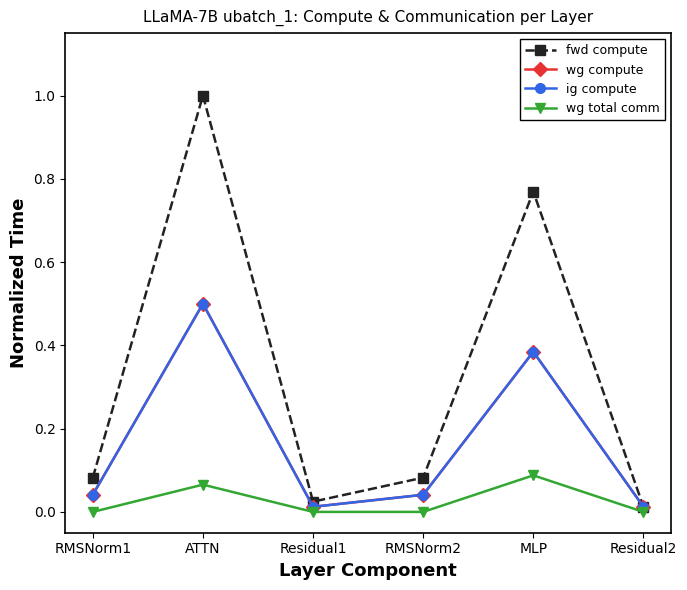

What is the label of the 6th point from the left?

Residual2